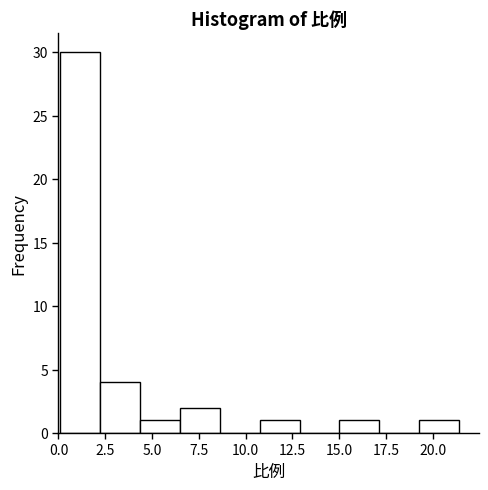

Reading left to right, transcribe this chart: for each bar, give the range it covers on the x-axis and its height. Neither the bar edges nor the heights are printed on the chart, so give them approximately, as read against the axes.

0.0 to 2.0: 30
2.0 to 4.5: 4
4.5 to 6.5: 1
6.5 to 8.5: 2
8.5 to 11.0: 0
11.0 to 13.0: 1
13.0 to 15.0: 0
15.0 to 17.0: 1
17.0 to 19.5: 0
19.5 to 21.5: 1